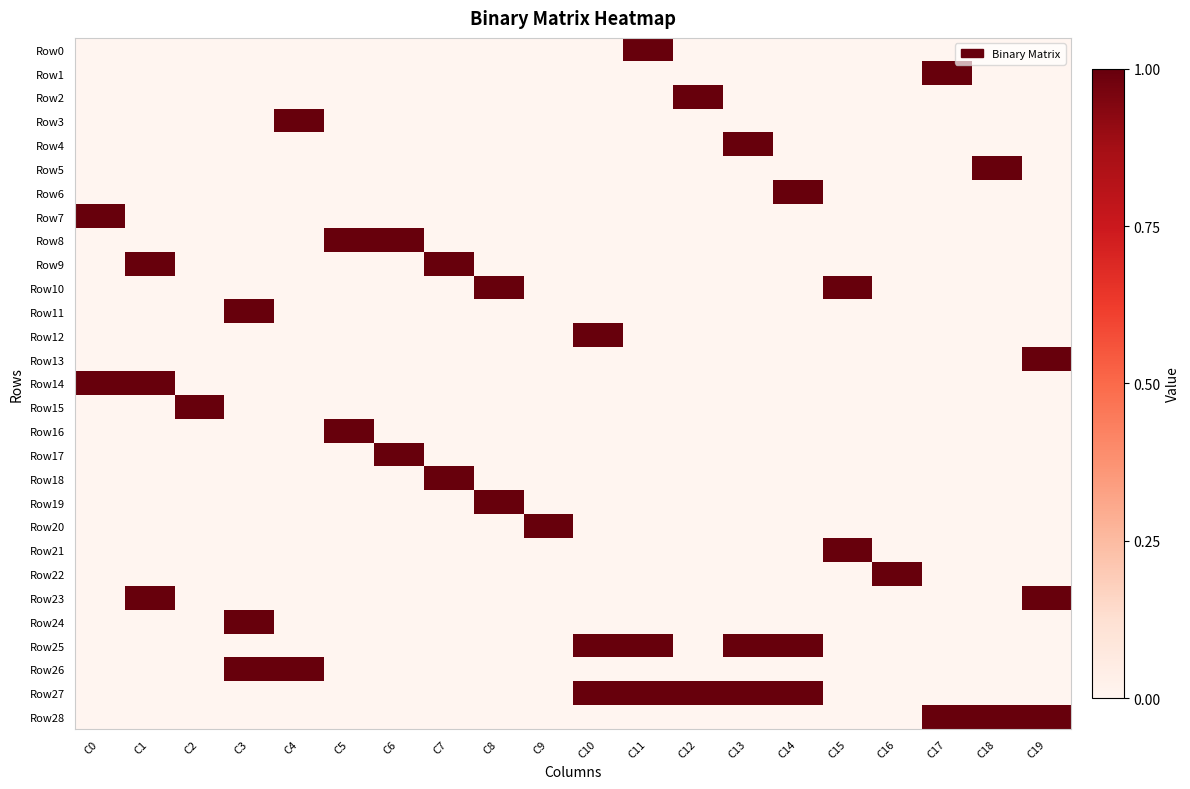

What is the spread (max minus min) of values at C15?

1